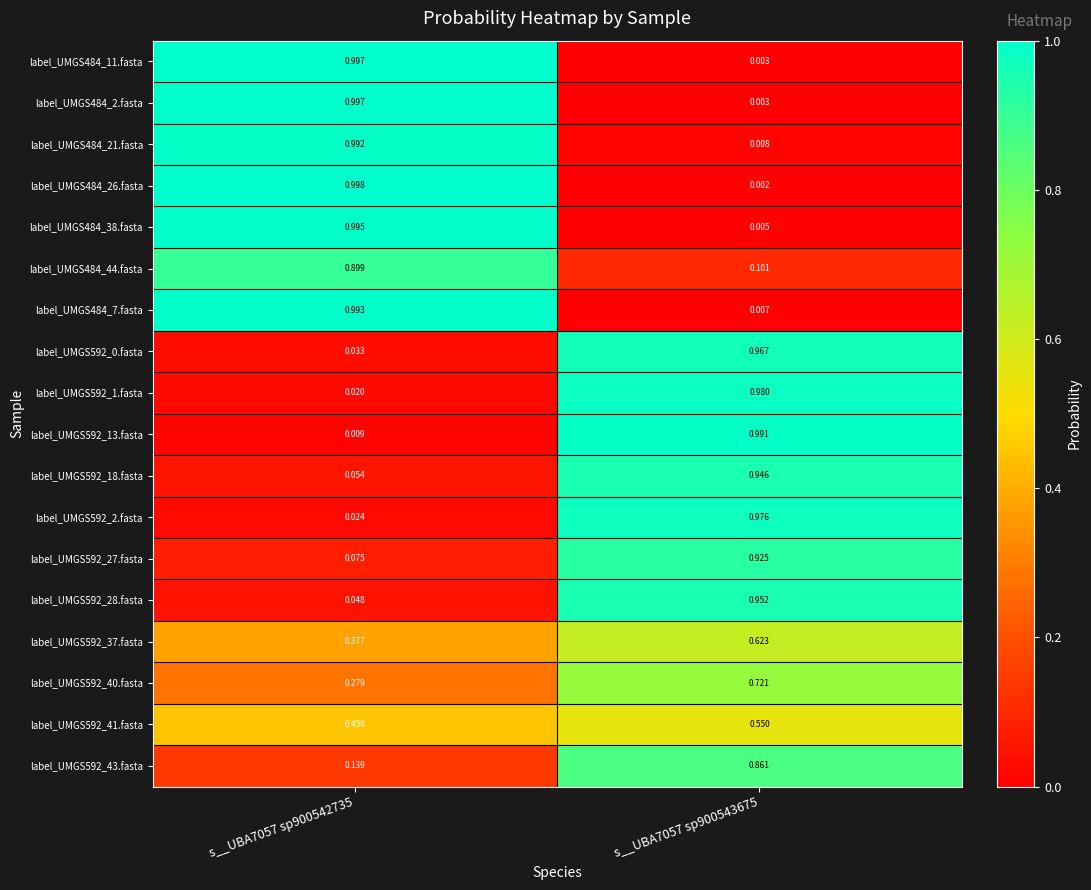

Which series changed the most between s__UBA7057 sp900542735 and s__UBA7057 sp900543675?

label_UMGS484_26.fasta